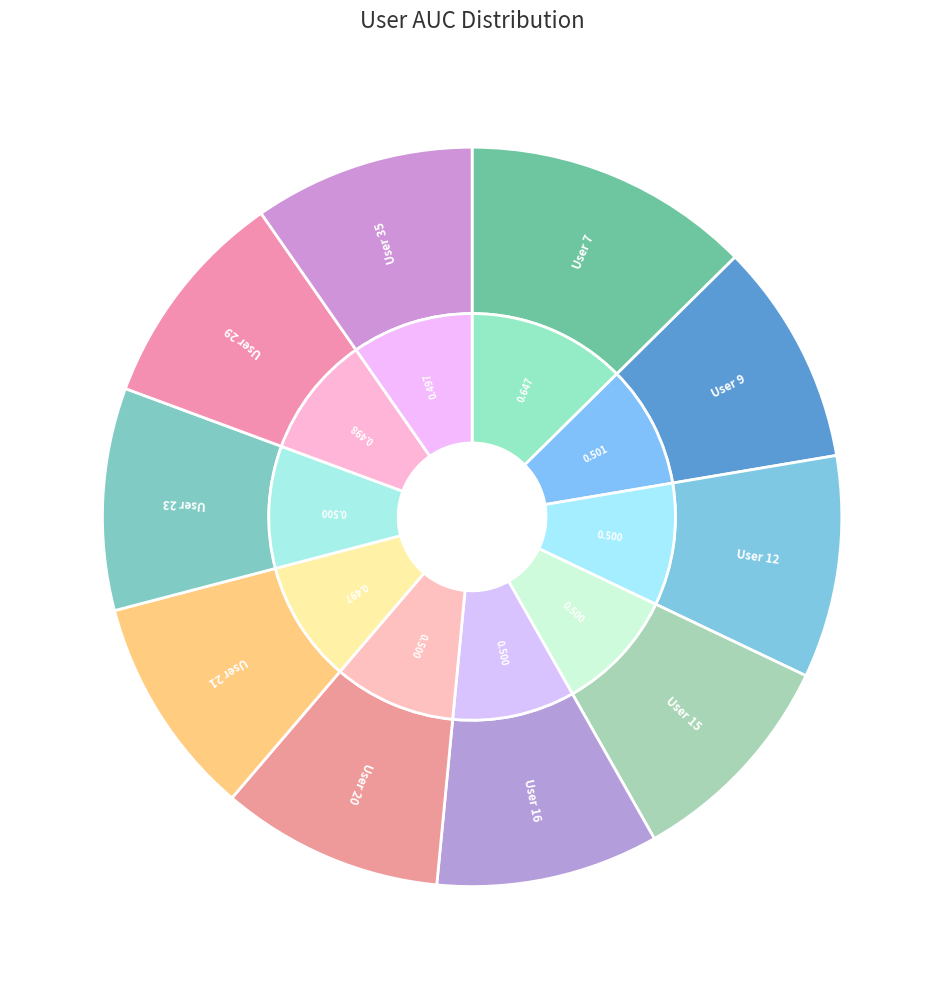

To the nearest percent, what is the combined percentage of 9 and 29?

19%